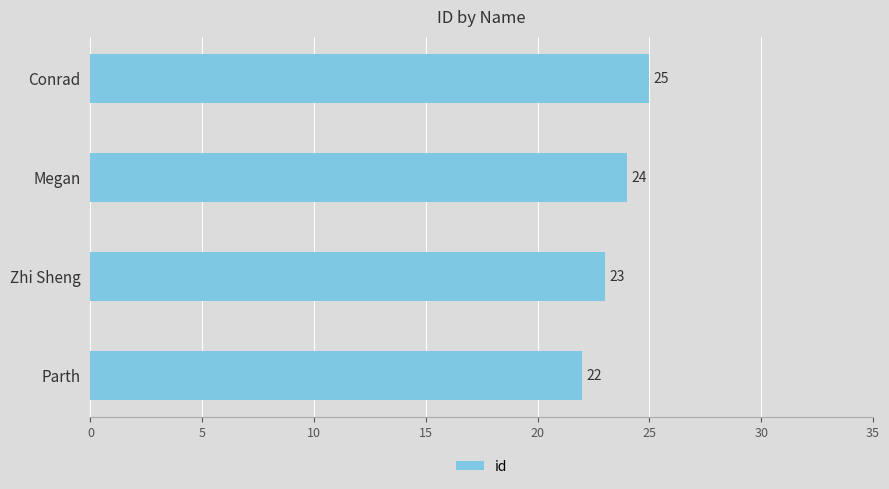

Reading bottom to top, transcribe all the data shown in this chart.

Parth=22	Zhi Sheng=23	Megan=24	Conrad=25